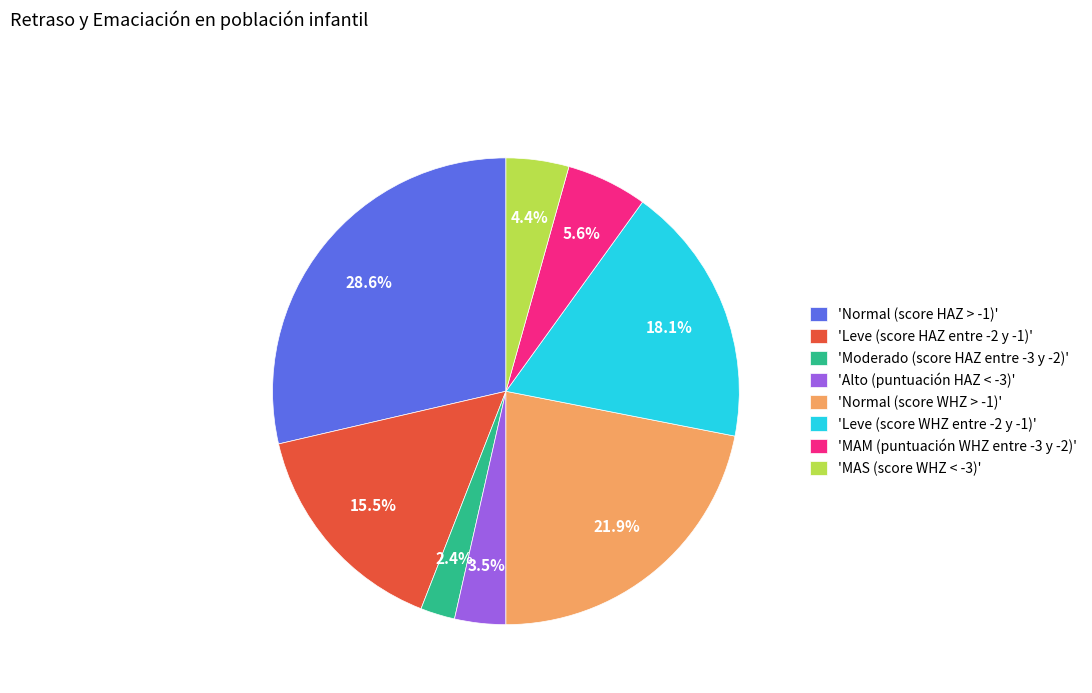

Rank the categories by value from lowest to highest.

'Moderado (score HAZ entre -3 y -2)', 'Alto (puntuación HAZ < -3)', 'MAS (score WHZ < -3)', 'MAM (puntuación WHZ entre -3 y -2)', 'Leve (score HAZ entre -2 y -1)', 'Leve (score WHZ entre -2 y -1)', 'Normal (score WHZ > -1)', 'Normal (score HAZ > -1)'